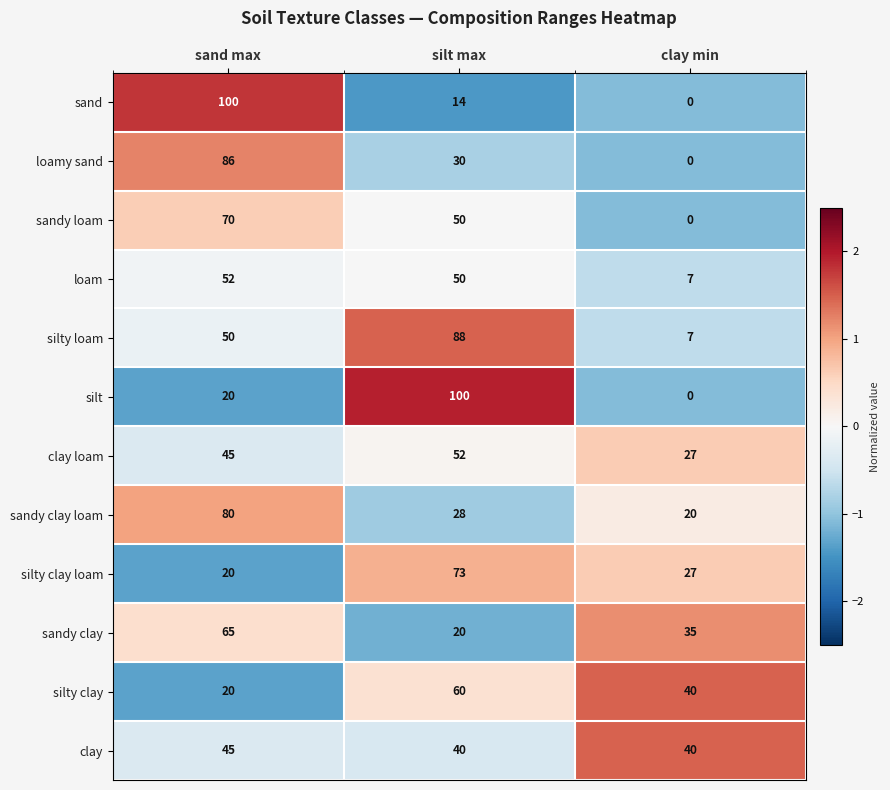

True or false: sandy clay has a value of 20 at silt max.

True